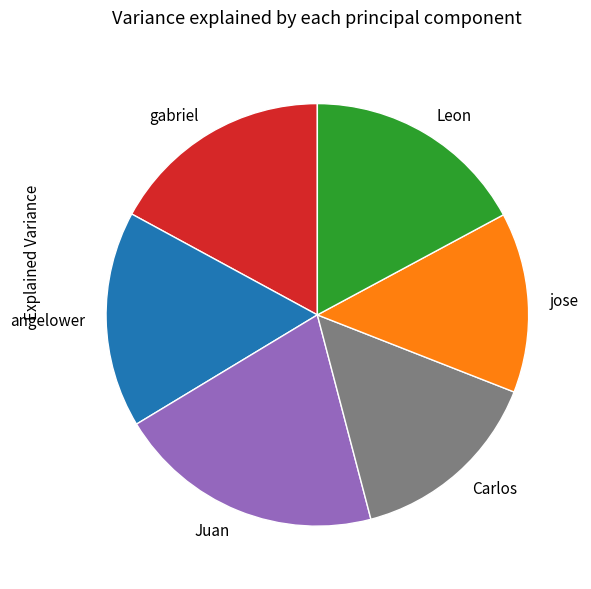

Is there any slice that represents more than half of the pie?

No